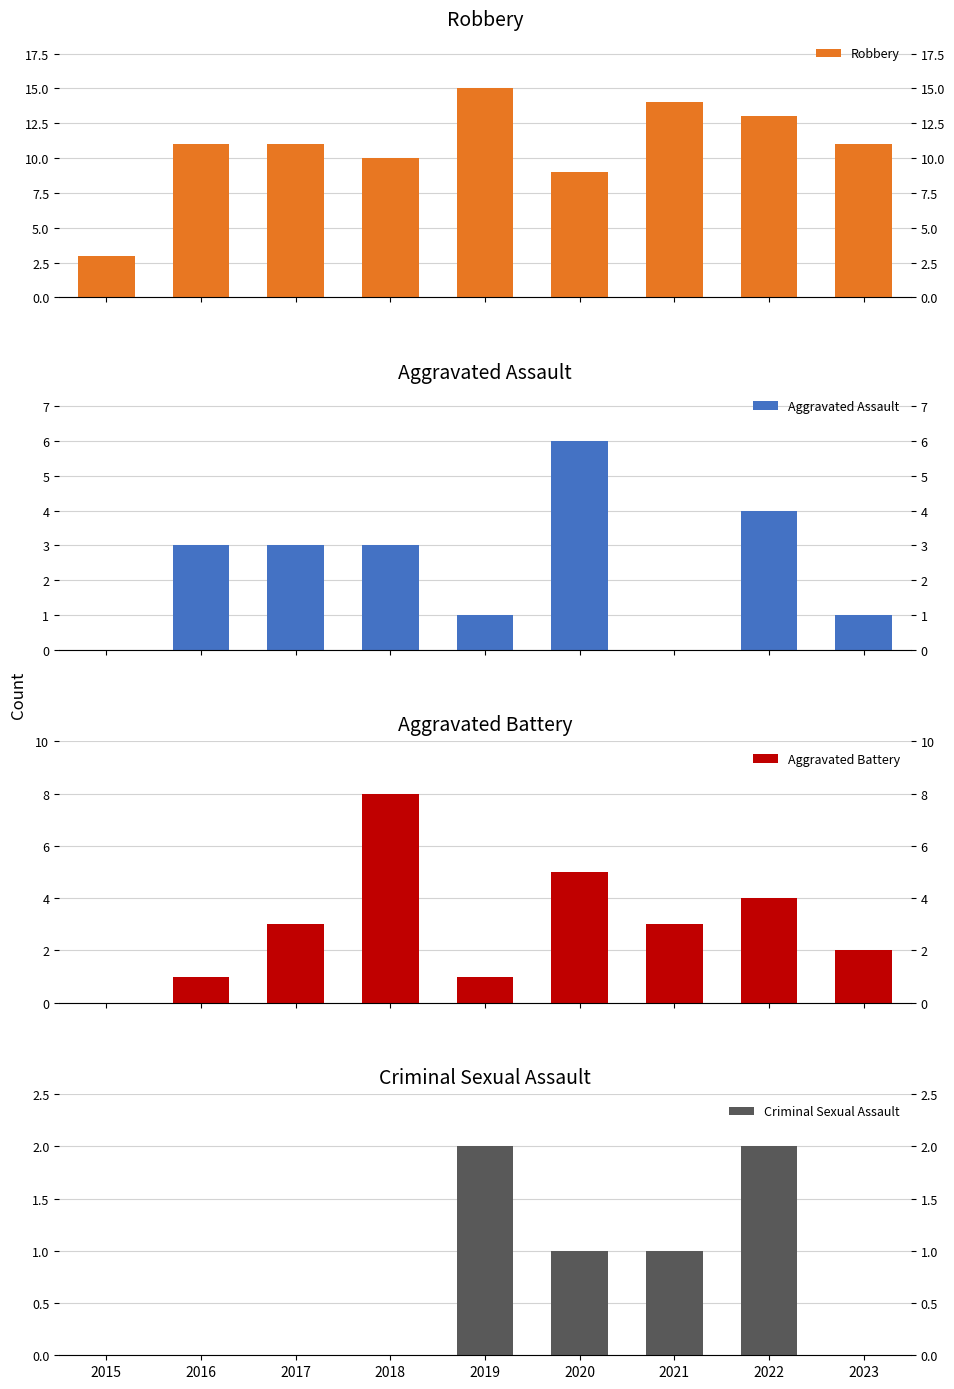

How many values in the Robbery series are below 11?

3